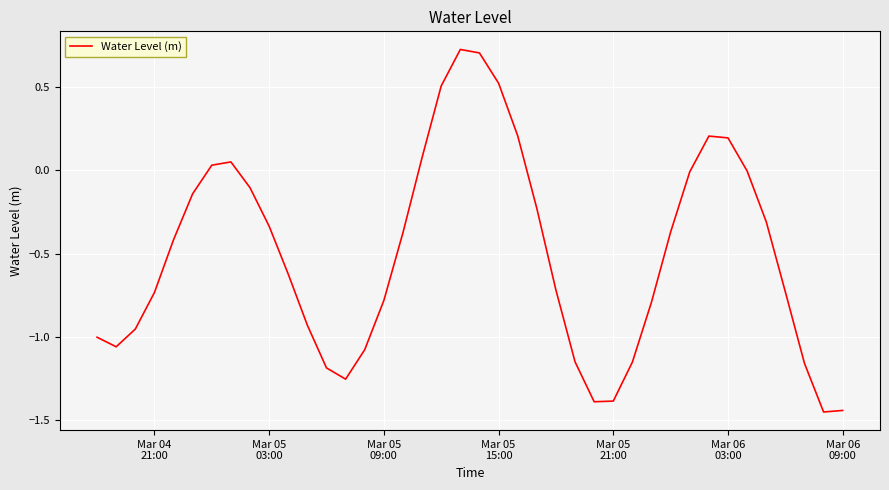

What is the difference between the maximum and minimum values?

2.2